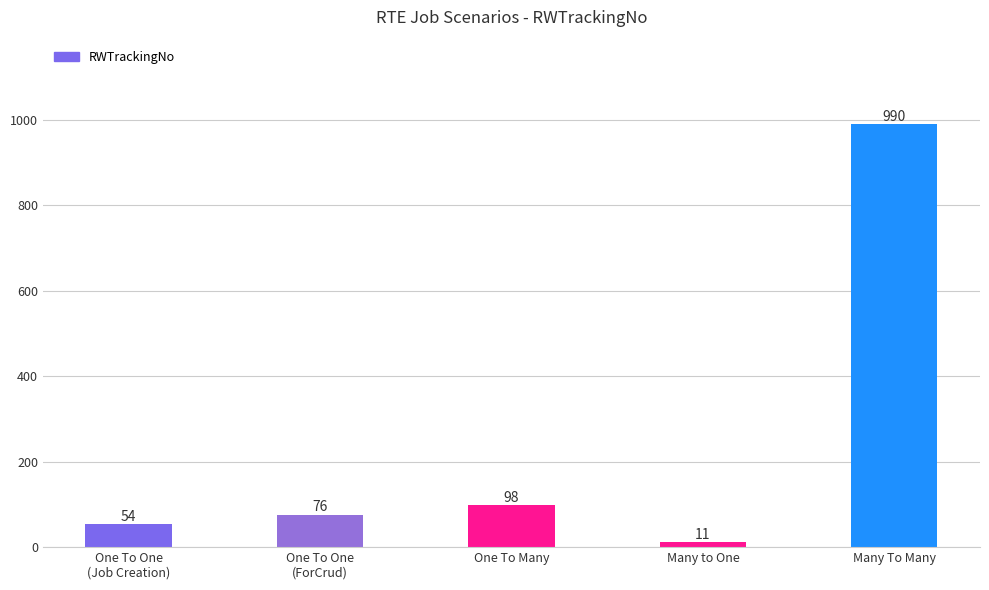

How many categories are shown in the chart?

5